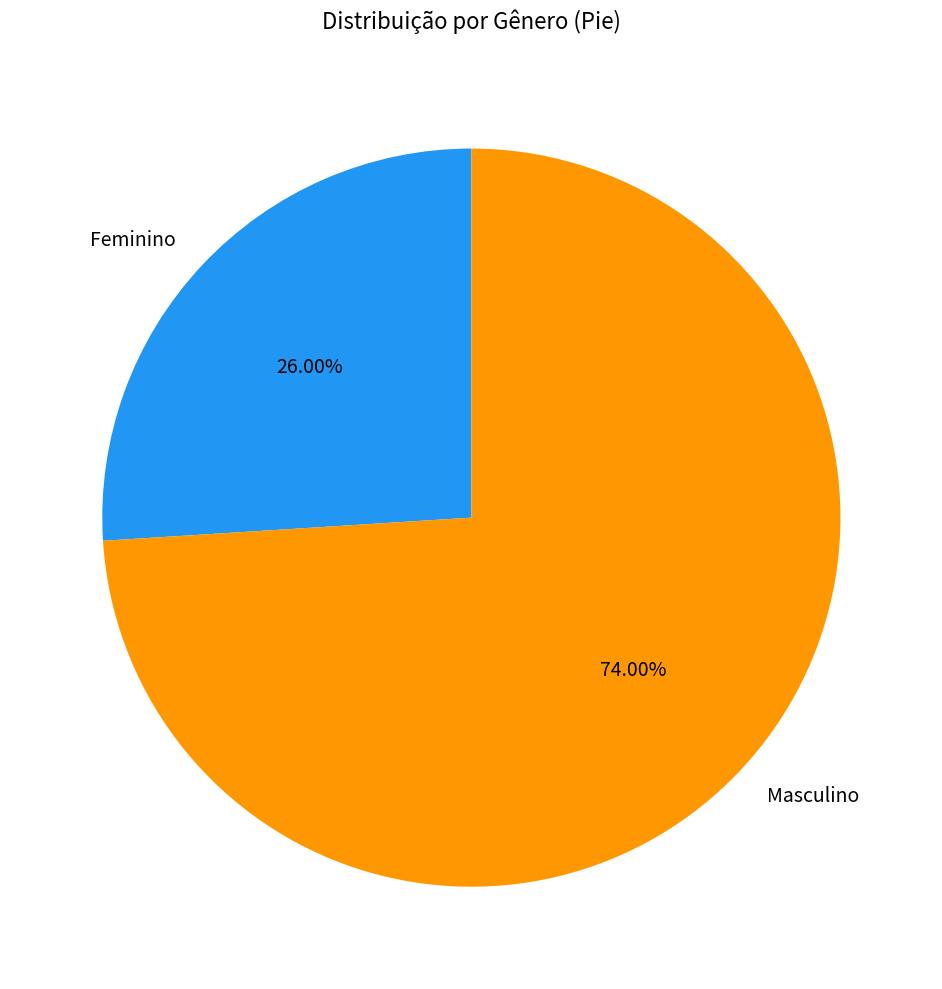

To the nearest percent, what is the difference between the Feminino and Masculino slice percentages?

48%